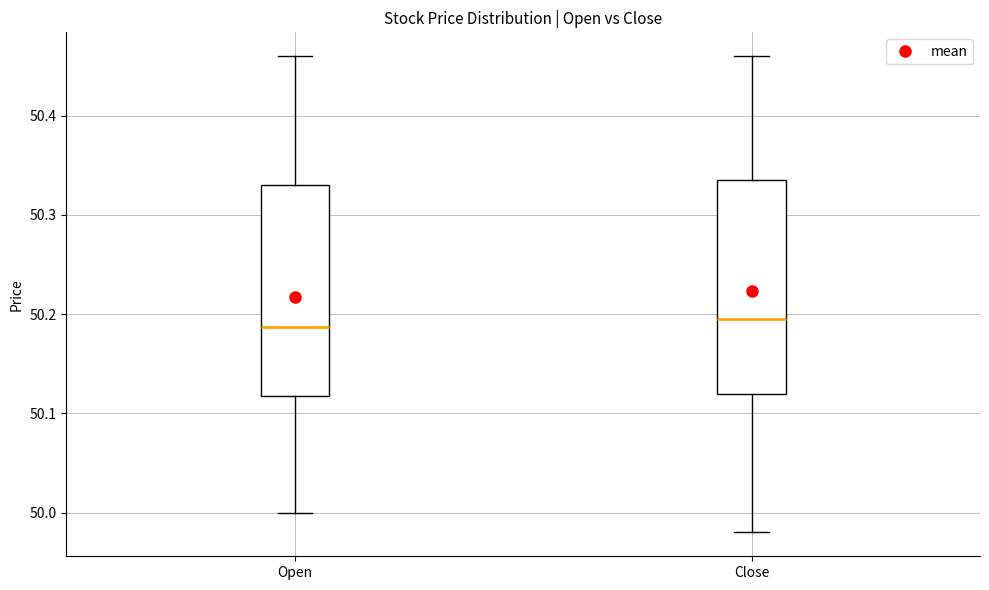

Reading left to right, read every box against the y-axis: the position of its median line, the range the box covers, and the ends of its whiskers. The values are not printed on the chart, so give them approximately, as read against the axis.

Open: median 50.19, box 50.12 to 50.33, whiskers 50.00 to 50.46
Close: median 50.20, box 50.12 to 50.34, whiskers 49.98 to 50.46